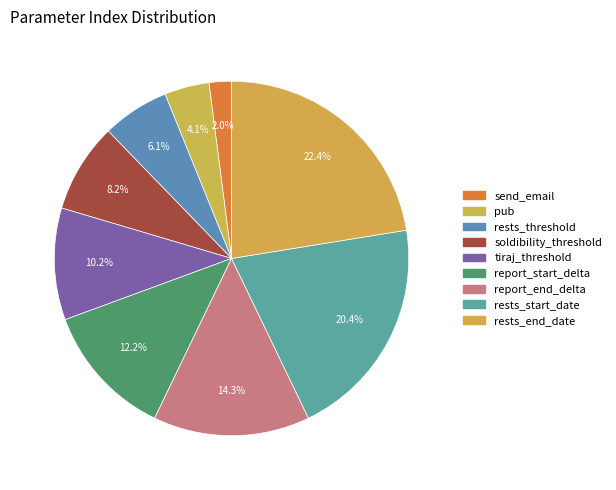

Count the number of slices in the pie.

9